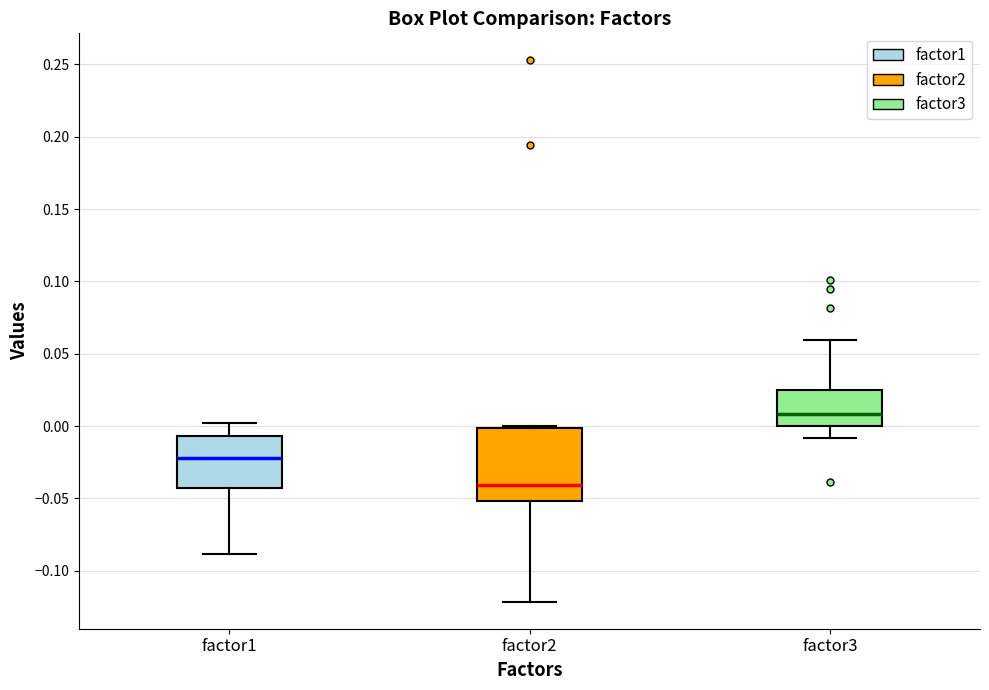

Which box's median line is the highest?

factor3